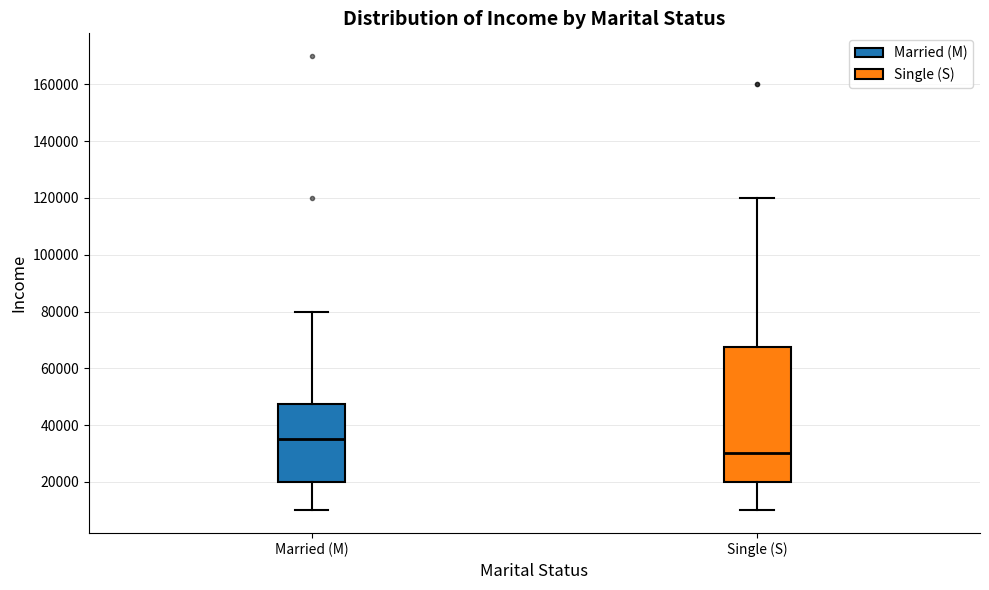

Reading left to right, read every box against the y-axis: the position of its median line, the range the box covers, and the ends of its whiskers. The values are not printed on the chart, so give them approximately, as read against the axis.

Married (M): median 36000, box 20000 to 48000, whiskers 10000 to 80000
Single (S): median 30000, box 20000 to 68000, whiskers 10000 to 120000